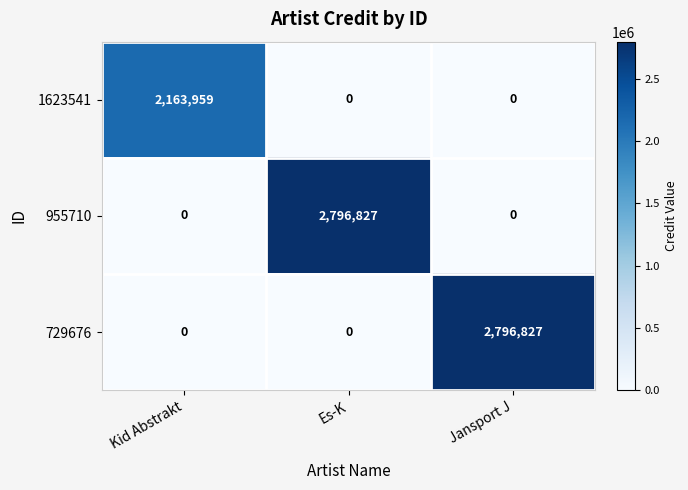

What is the greatest value displayed?

2796827